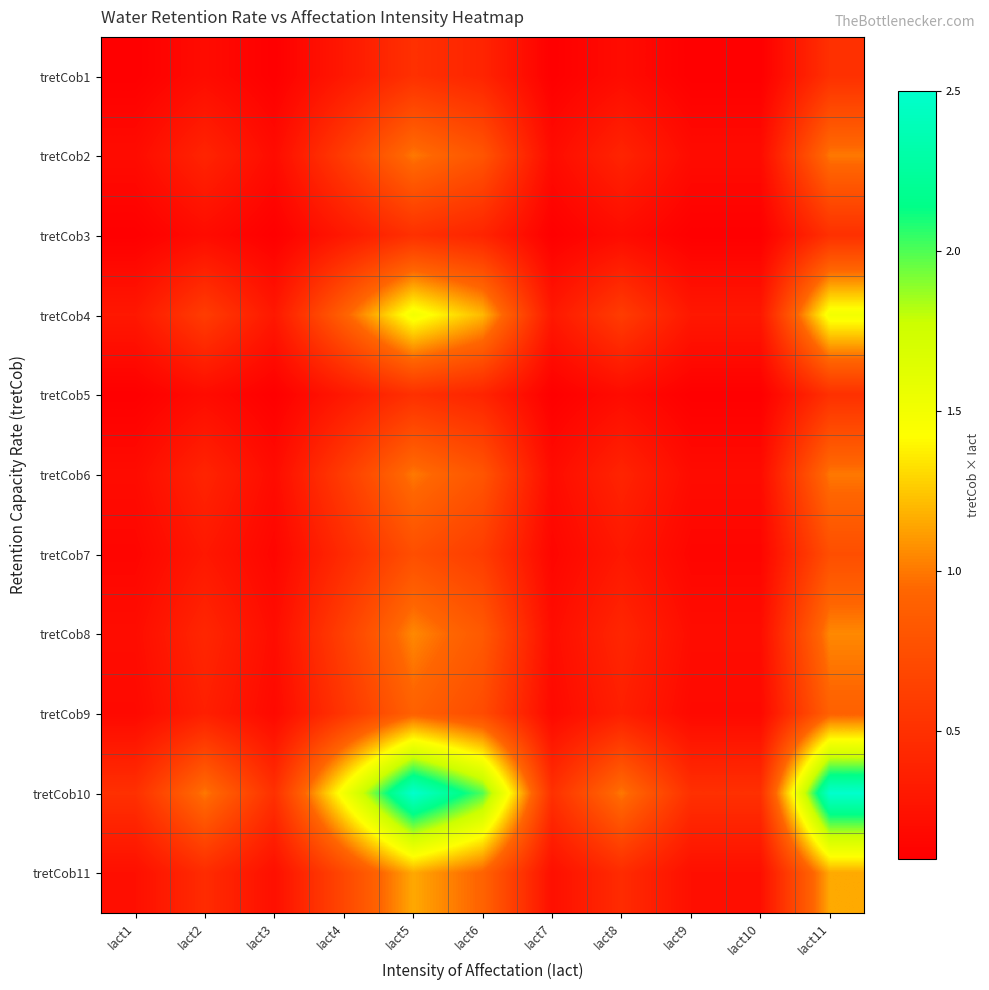

Reading left to right, transcribe all the data shown in this chart.

tretCob1: Iact1=0.1	Iact2=0.2	Iact3=0.1	Iact4=0.3	Iact5=0.5	Iact6=0.4	Iact7=0.1	Iact8=0.2	Iact9=0.1	Iact10=0.1	Iact11=0.5
tretCob2: Iact1=0.2	Iact2=0.4	Iact3=0.2	Iact4=0.6	Iact5=1.0	Iact6=0.8	Iact7=0.2	Iact8=0.4	Iact9=0.2	Iact10=0.2	Iact11=1.0
tretCob3: Iact1=0.1	Iact2=0.2	Iact3=0.1	Iact4=0.3	Iact5=0.5	Iact6=0.4	Iact7=0.1	Iact8=0.2	Iact9=0.1	Iact10=0.1	Iact11=0.5
tretCob4: Iact1=0.3	Iact2=0.6	Iact3=0.3	Iact4=0.9	Iact5=1.5	Iact6=1.2	Iact7=0.3	Iact8=0.6	Iact9=0.3	Iact10=0.3	Iact11=1.5
tretCob5: Iact1=0.1	Iact2=0.2	Iact3=0.1	Iact4=0.3	Iact5=0.5	Iact6=0.4	Iact7=0.1	Iact8=0.2	Iact9=0.1	Iact10=0.1	Iact11=0.5
tretCob6: Iact1=0.2	Iact2=0.4	Iact3=0.2	Iact4=0.6	Iact5=1.0	Iact6=0.8	Iact7=0.2	Iact8=0.4	Iact9=0.2	Iact10=0.2	Iact11=1.0
tretCob7: Iact1=0.1	Iact2=0.3	Iact3=0.1	Iact4=0.4	Iact5=0.8	Iact6=0.6	Iact7=0.1	Iact8=0.3	Iact9=0.1	Iact10=0.1	Iact11=0.8
tretCob8: Iact1=0.2	Iact2=0.4	Iact3=0.2	Iact4=0.6	Iact5=1.1	Iact6=0.8	Iact7=0.2	Iact8=0.4	Iact9=0.2	Iact10=0.2	Iact11=1.1
tretCob9: Iact1=0.2	Iact2=0.4	Iact3=0.2	Iact4=0.5	Iact5=0.9	Iact6=0.7	Iact7=0.2	Iact8=0.4	Iact9=0.2	Iact10=0.2	Iact11=0.9
tretCob10: Iact1=0.5	Iact2=1.0	Iact3=0.5	Iact4=1.5	Iact5=2.5	Iact6=2.0	Iact7=0.5	Iact8=1.0	Iact9=0.5	Iact10=0.5	Iact11=2.5
tretCob11: Iact1=0.2	Iact2=0.5	Iact3=0.2	Iact4=0.7	Iact5=1.2	Iact6=0.9	Iact7=0.2	Iact8=0.5	Iact9=0.2	Iact10=0.2	Iact11=1.2